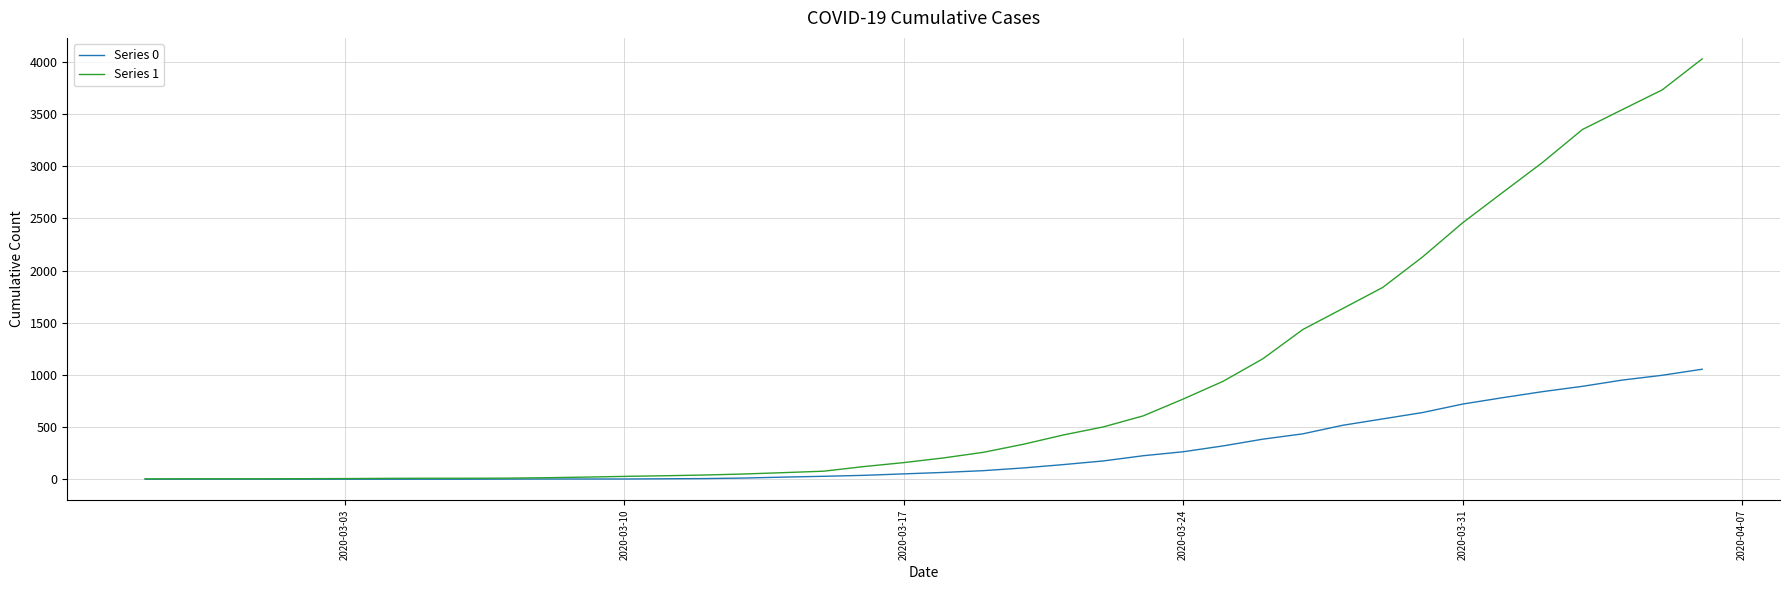

Which series has the widest spread of values?

Series 1